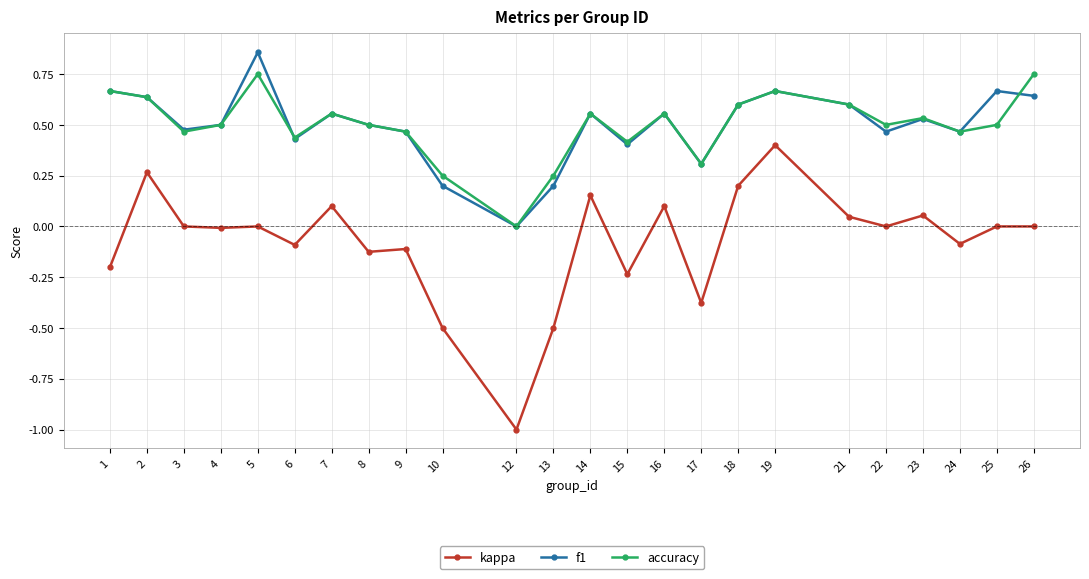

True or false: f1 has a value of 0.6 at 26.

True